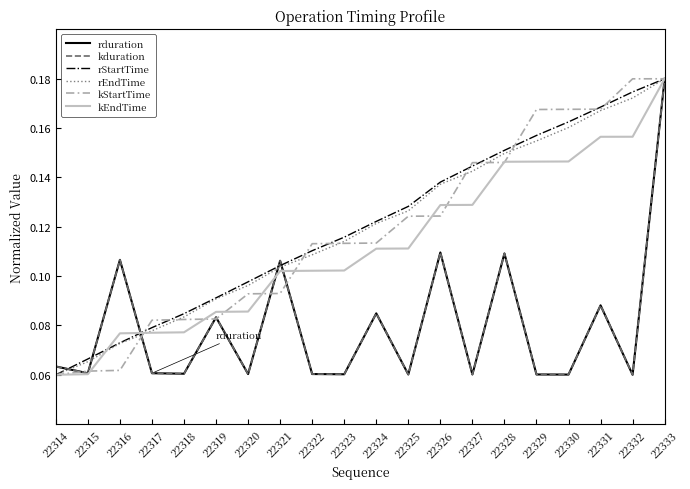

Does the chart have visible grid lines?

No